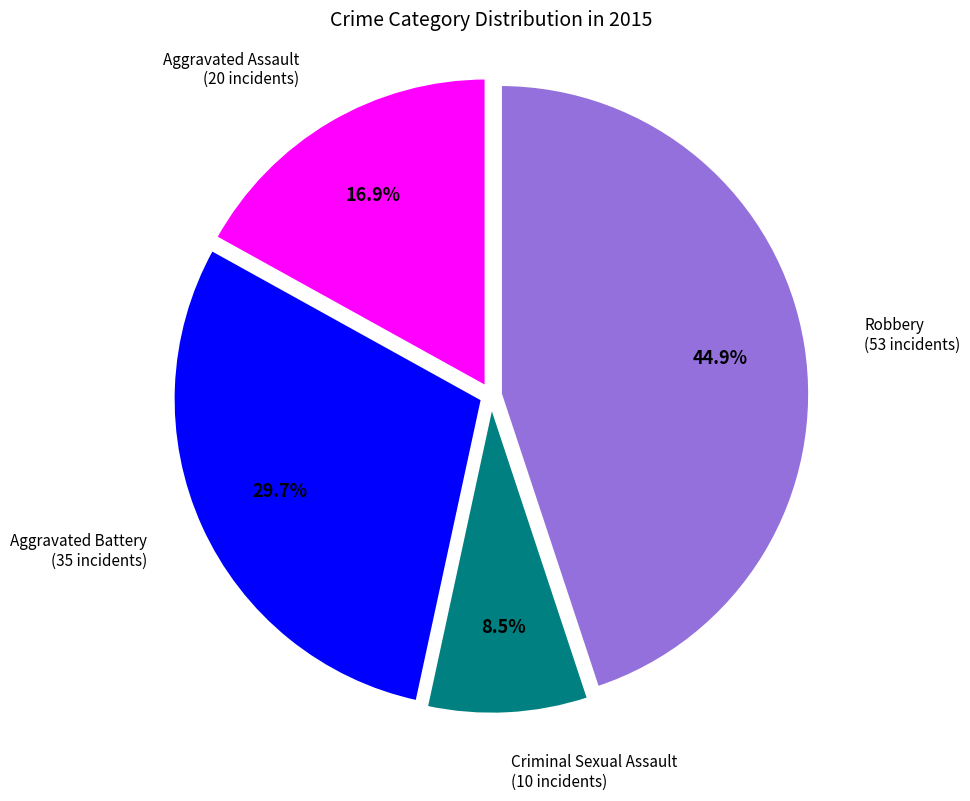

Is there any slice that represents more than half of the pie?

No